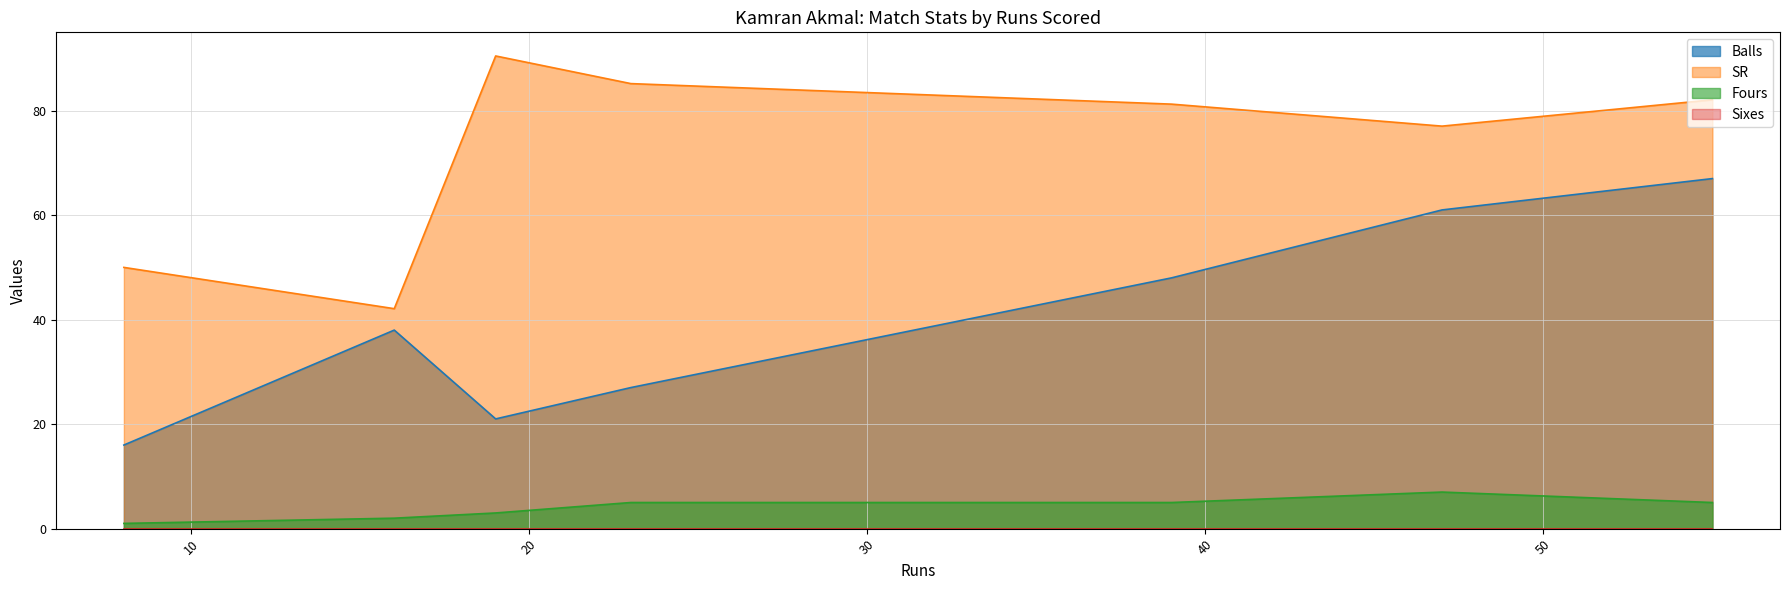

What is the difference between the maximum and second lowest values in the Fours series?

5.0